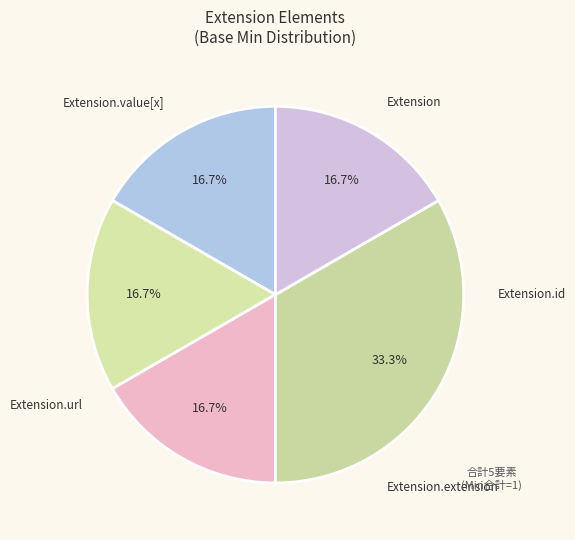

How many slices are in this pie chart?

5